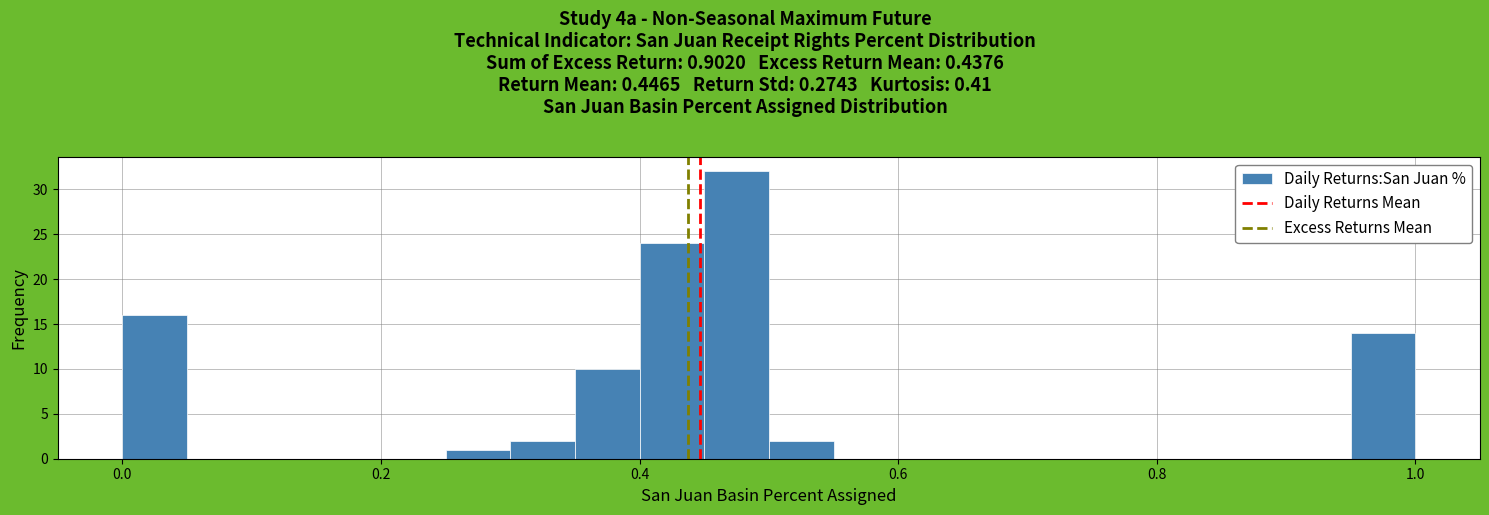

Around what value on the x-axis is the tallest bar? Give the approximate position of its centre, as read against the axis.

0.48